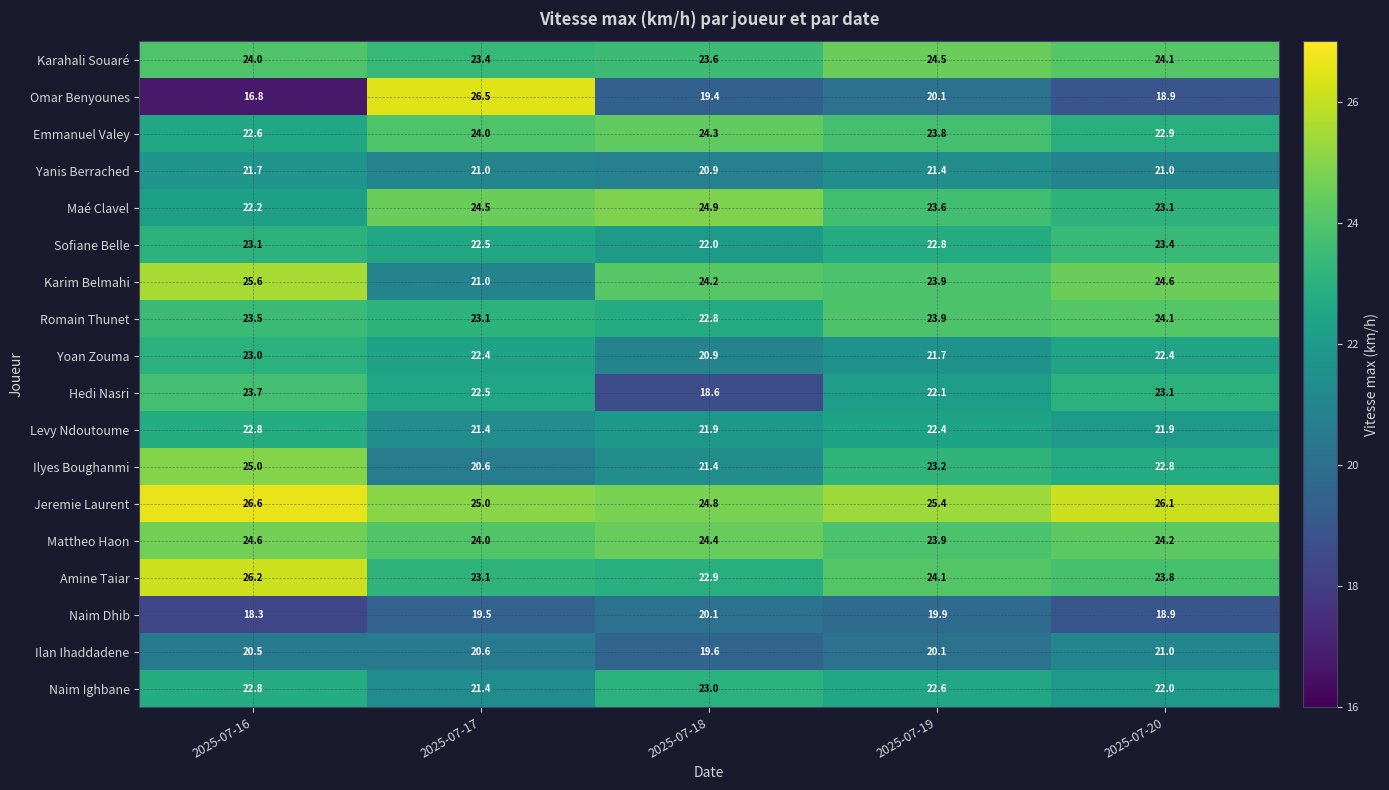

What is the smallest value displayed?

16.8